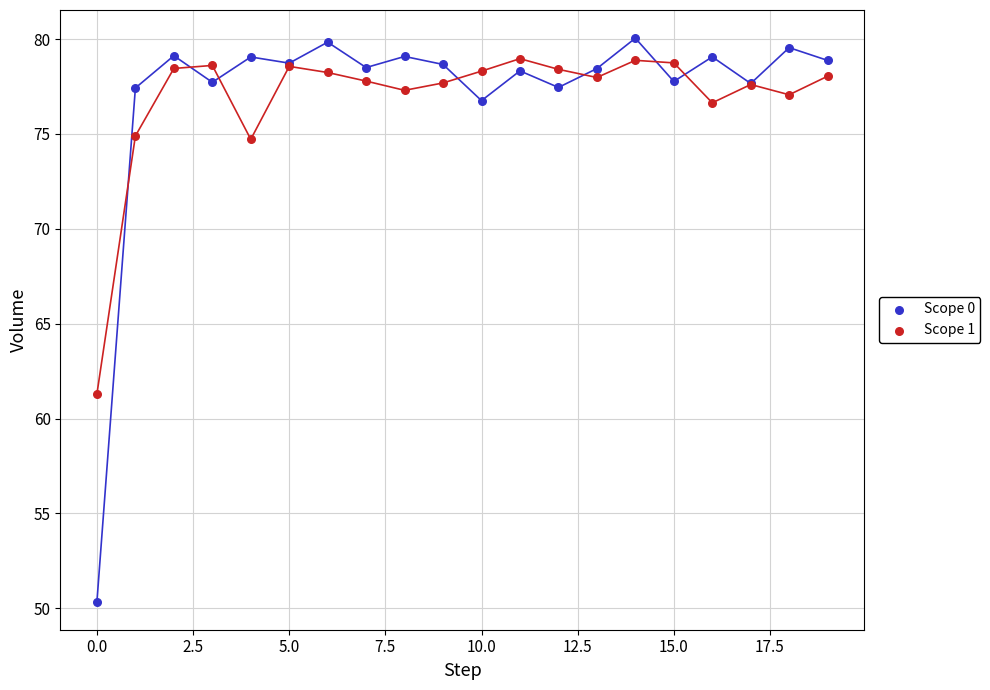

Which series contains the lowest Y value?

Scope 0